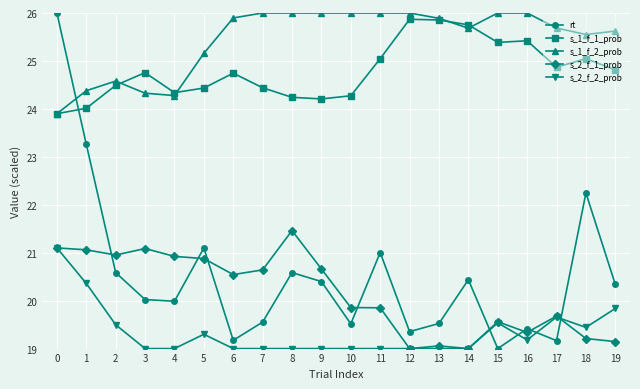

What is the lowest value of the s_1_f_2_prob series?

23.9